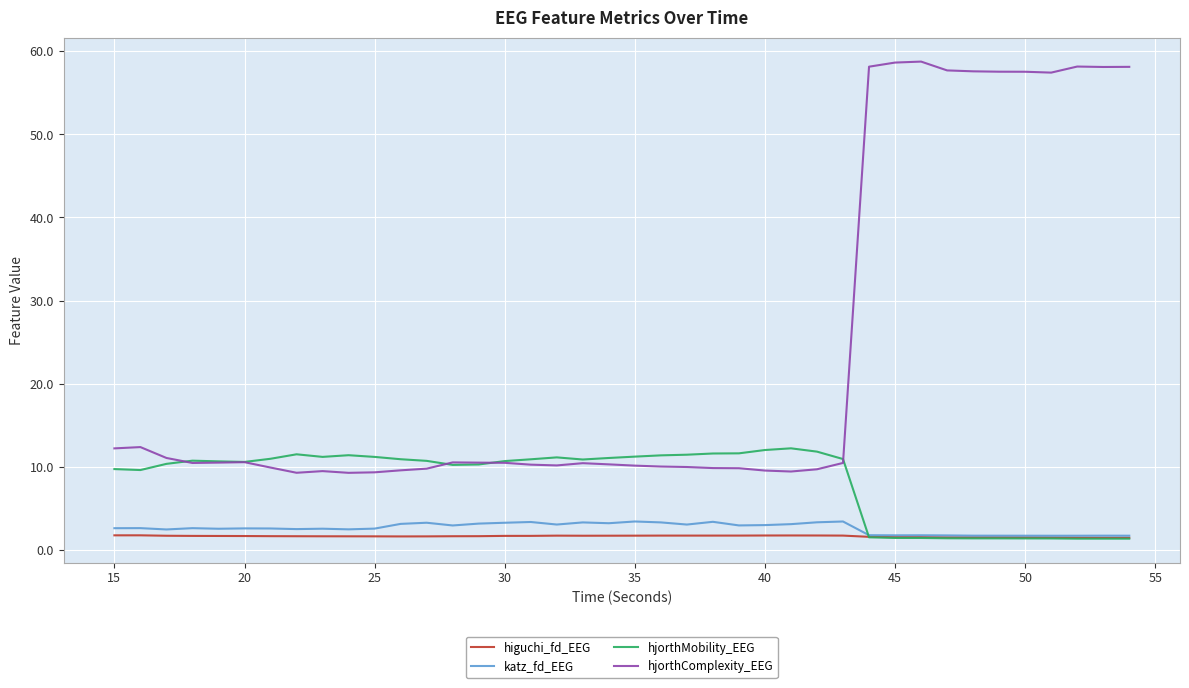

List the series in order of their peak value, lowest first.

higuchi_fd_EEG, katz_fd_EEG, hjorthMobility_EEG, hjorthComplexity_EEG